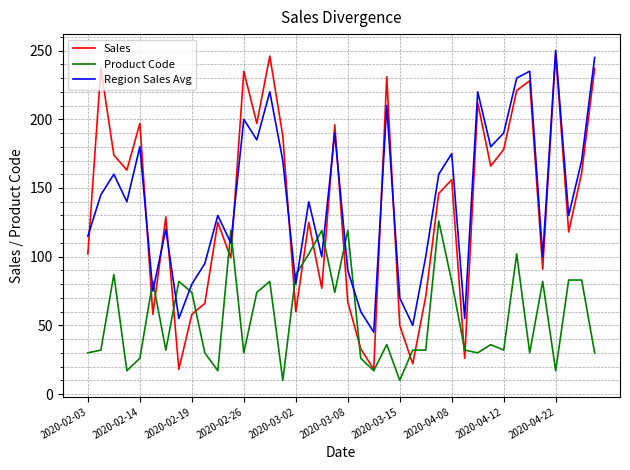

What is the smallest value displayed?

10